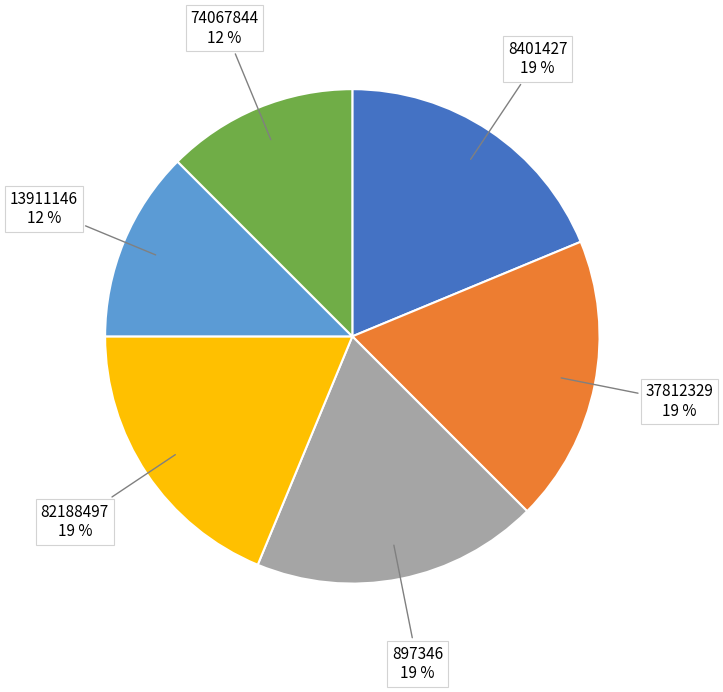

Count the number of slices in the pie.

6